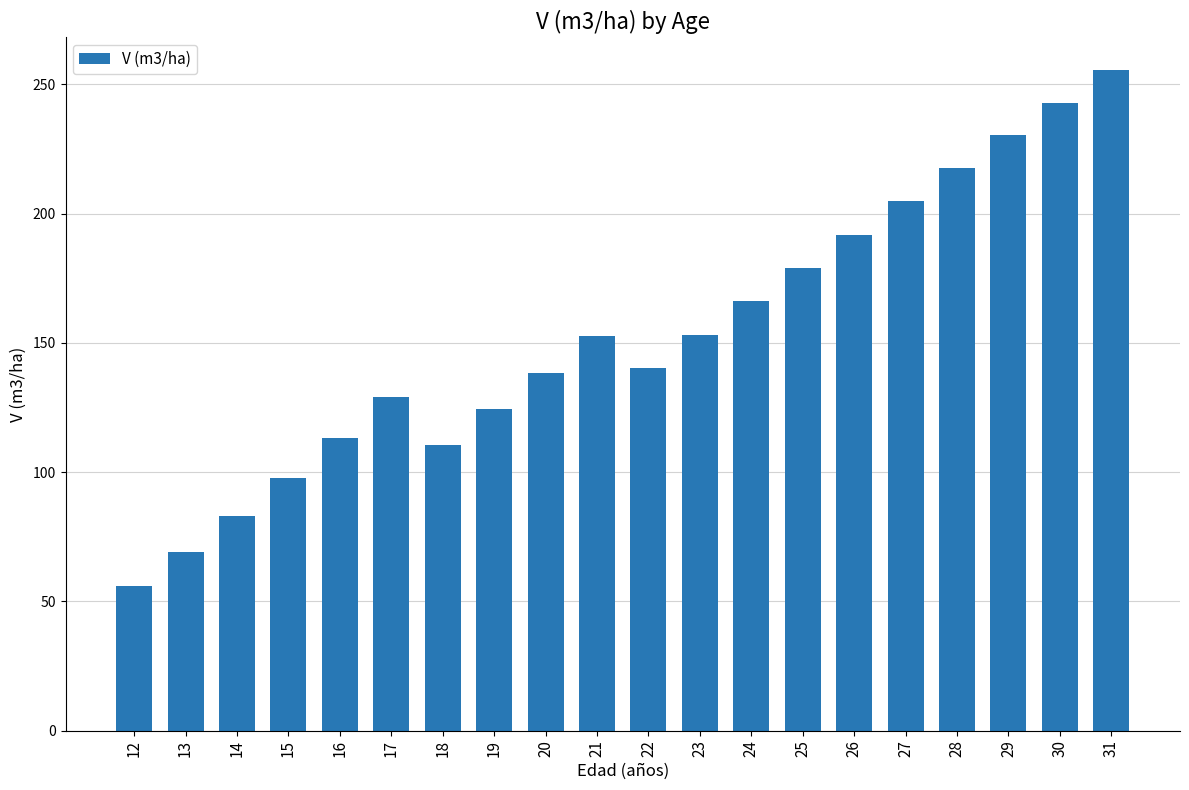

What is the sum of all values?

3054.6